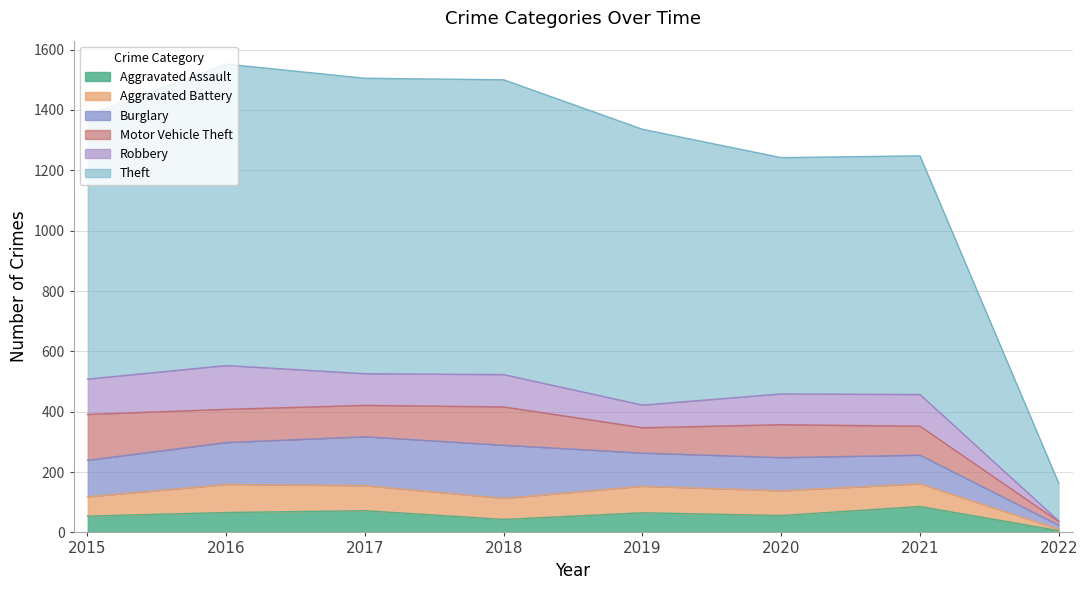

At which label does Burglary reach its peak?

2018